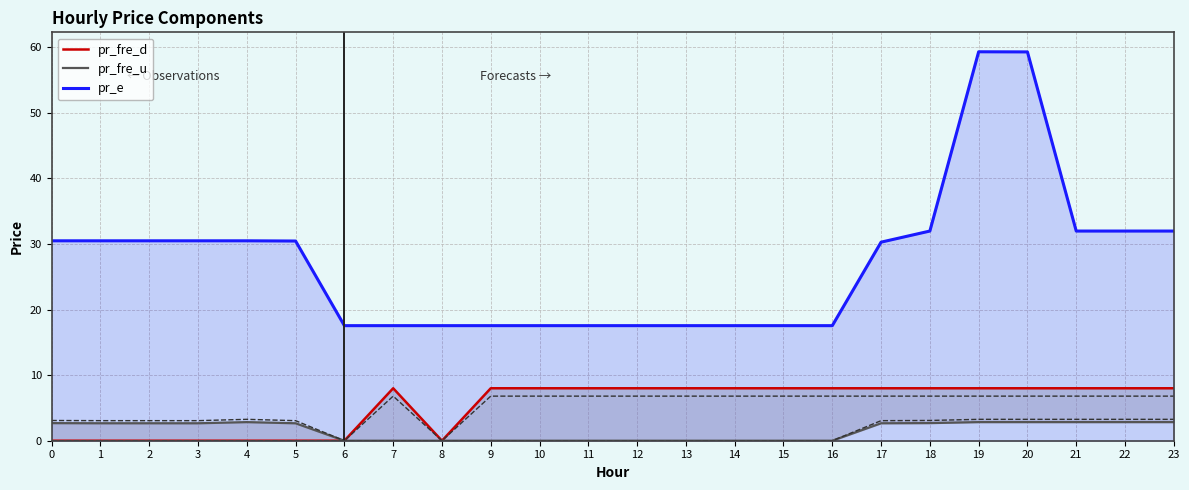

What is the difference between the maximum and second lowest values in the pr_fre_u series?

2.8